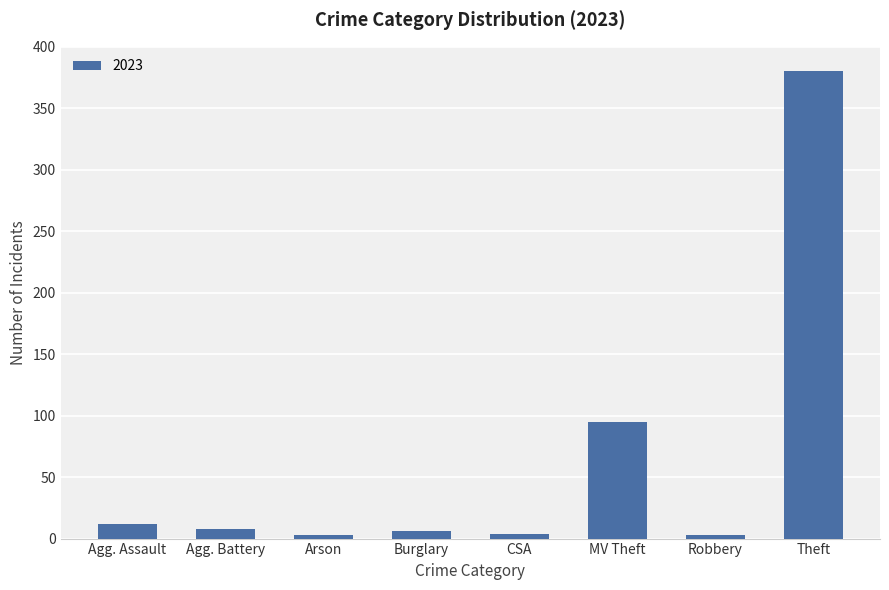

The value at Agg. Battery is 8. True or false?

True